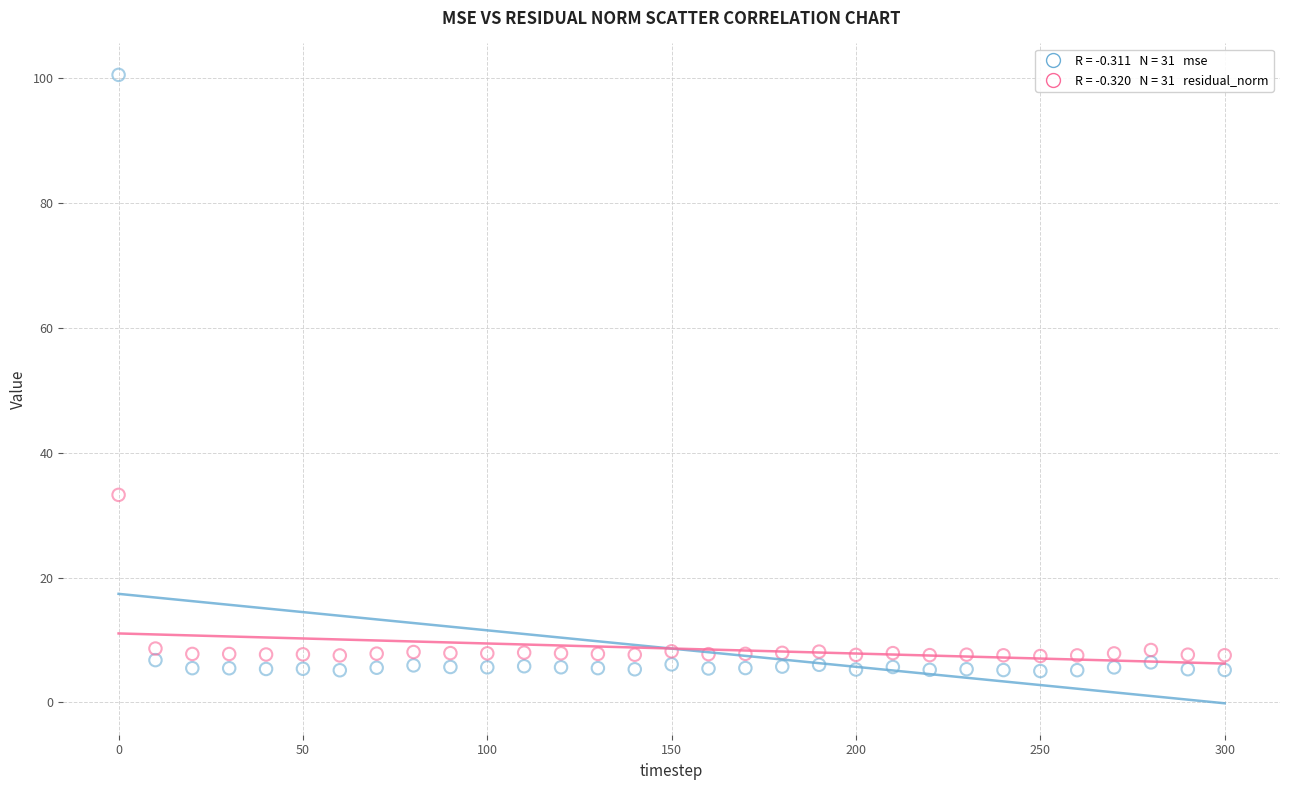

Across all series, what Y value is closest to 52?

33.3